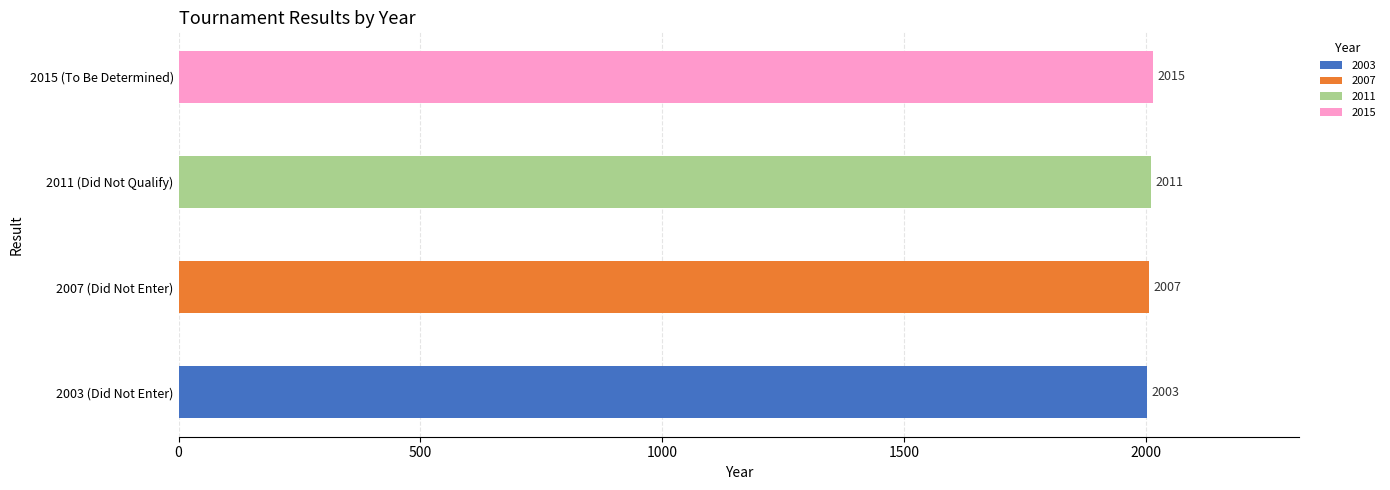

Does the chart contain stacked bars?

No